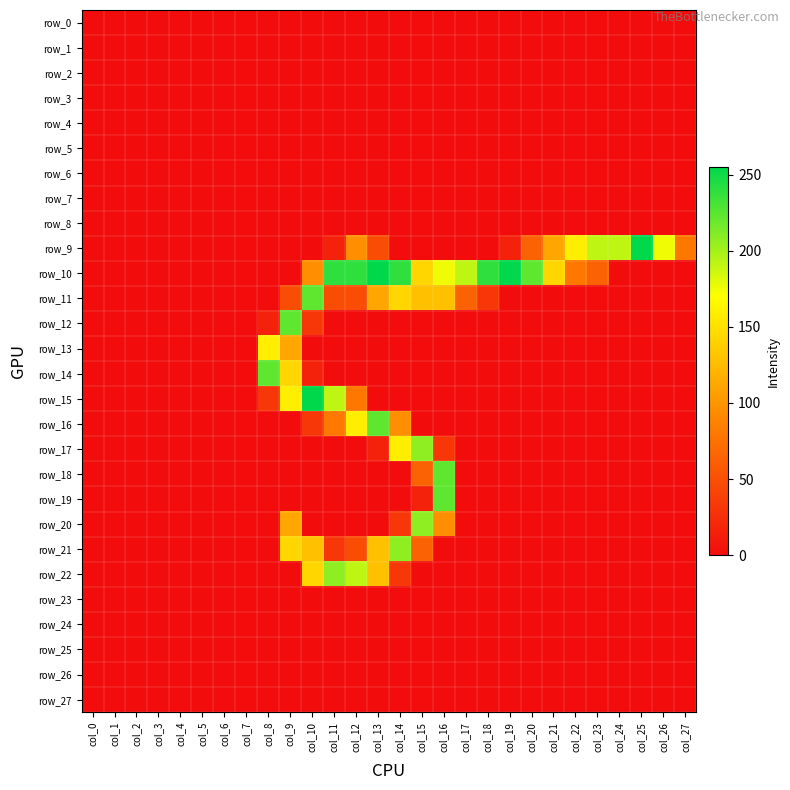

Reading left to right, list all the values displayed in this chart.

row_0: 0	0	0	0	0	0	0	0	0	0	0	0	0	0	0	0	0	0	0	0	0	0	0	0	0	0	0	0
row_1: 0	0	0	0	0	0	0	0	0	0	0	0	0	0	0	0	0	0	0	0	0	0	0	0	0	0	0	0
row_2: 0	0	0	0	0	0	0	0	0	0	0	0	0	0	0	0	0	0	0	0	0	0	0	0	0	0	0	0
row_3: 0	0	0	0	0	0	0	0	0	0	0	0	0	0	0	0	0	0	0	0	0	0	0	0	0	0	0	0
row_4: 0	0	0	0	0	0	0	0	0	0	0	0	0	0	0	0	0	0	0	0	0	0	0	0	0	0	0	0
row_5: 0	0	0	0	0	0	0	0	0	0	0	0	0	0	0	0	0	0	0	0	0	0	0	0	0	0	0	0
row_6: 0	0	0	0	0	0	0	0	0	0	0	0	0	0	0	0	0	0	0	0	0	0	0	0	0	0	0	0
row_7: 0	0	0	0	0	0	0	0	0	0	0	0	0	0	0	0	0	0	0	0	0	0	0	0	0	0	0	0
row_8: 0	0	0	0	0	0	0	0	0	0	0	0	0	0	0	0	0	0	0	0	0	0	0	0	0	0	0	0
row_9: 0	0	0	0	0	0	0	0	0	0	0	16	96	48	0	0	0	0	0	16	64	112	159	191	191	255	175	80
row_10: 0	0	0	0	0	0	0	0	0	0	96	239	239	255	239	143	175	191	239	255	223	143	80	64	0	0	0	0
row_11: 0	0	0	0	0	0	0	0	0	48	223	48	48	112	143	128	128	64	32	0	0	0	0	0	0	0	0	0
row_12: 0	0	0	0	0	0	0	0	16	223	32	0	0	0	0	0	0	0	0	0	0	0	0	0	0	0	0	0
row_13: 0	0	0	0	0	0	0	0	159	112	0	0	0	0	0	0	0	0	0	0	0	0	0	0	0	0	0	0
row_14: 0	0	0	0	0	0	0	0	223	143	16	0	0	0	0	0	0	0	0	0	0	0	0	0	0	0	0	0
row_15: 0	0	0	0	0	0	0	0	32	159	255	191	80	0	0	0	0	0	0	0	0	0	0	0	0	0	0	0
row_16: 0	0	0	0	0	0	0	0	0	0	32	80	159	223	96	0	0	0	0	0	0	0	0	0	0	0	0	0
row_17: 0	0	0	0	0	0	0	0	0	0	0	0	0	16	159	207	32	0	0	0	0	0	0	0	0	0	0	0
row_18: 0	0	0	0	0	0	0	0	0	0	0	0	0	0	0	64	223	0	0	0	0	0	0	0	0	0	0	0
row_19: 0	0	0	0	0	0	0	0	0	0	0	0	0	0	0	16	223	0	0	0	0	0	0	0	0	0	0	0
row_20: 0	0	0	0	0	0	0	0	0	112	0	0	0	0	32	207	96	0	0	0	0	0	0	0	0	0	0	0
row_21: 0	0	0	0	0	0	0	0	0	143	128	32	48	128	207	64	0	0	0	0	0	0	0	0	0	0	0	0
row_22: 0	0	0	0	0	0	0	0	0	0	143	207	191	128	32	0	0	0	0	0	0	0	0	0	0	0	0	0
row_23: 0	0	0	0	0	0	0	0	0	0	0	0	0	0	0	0	0	0	0	0	0	0	0	0	0	0	0	0
row_24: 0	0	0	0	0	0	0	0	0	0	0	0	0	0	0	0	0	0	0	0	0	0	0	0	0	0	0	0
row_25: 0	0	0	0	0	0	0	0	0	0	0	0	0	0	0	0	0	0	0	0	0	0	0	0	0	0	0	0
row_26: 0	0	0	0	0	0	0	0	0	0	0	0	0	0	0	0	0	0	0	0	0	0	0	0	0	0	0	0
row_27: 0	0	0	0	0	0	0	0	0	0	0	0	0	0	0	0	0	0	0	0	0	0	0	0	0	0	0	0